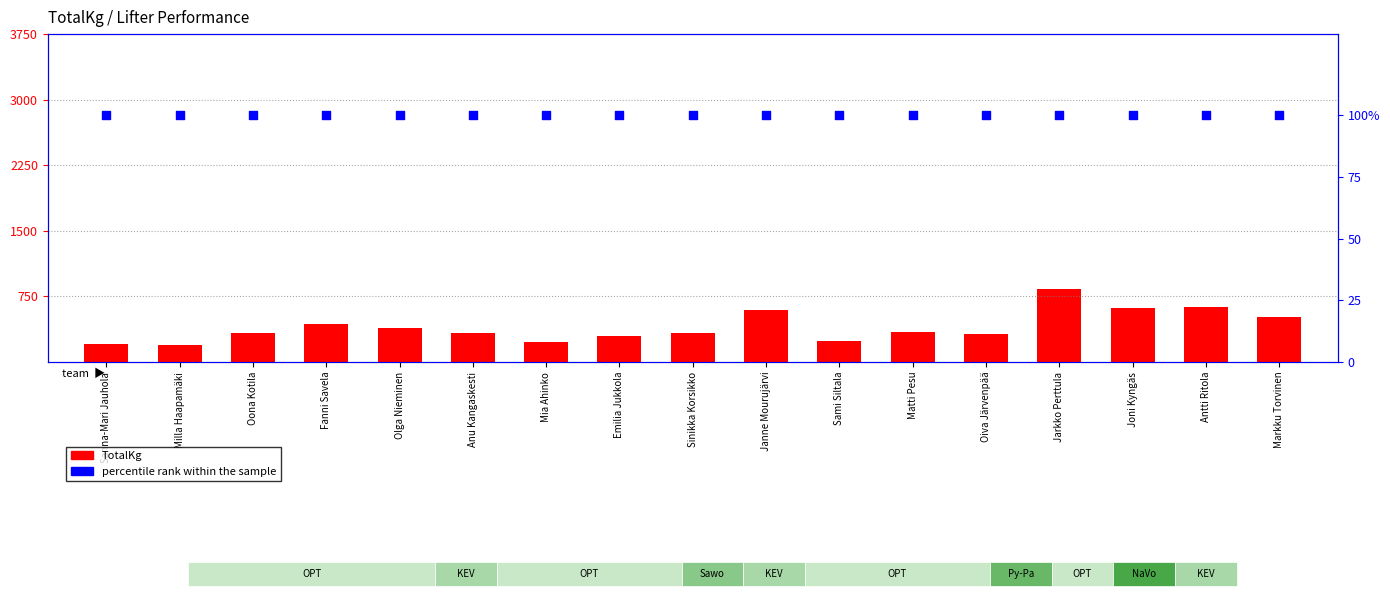

Which series contains the highest Y value?

TotalKg